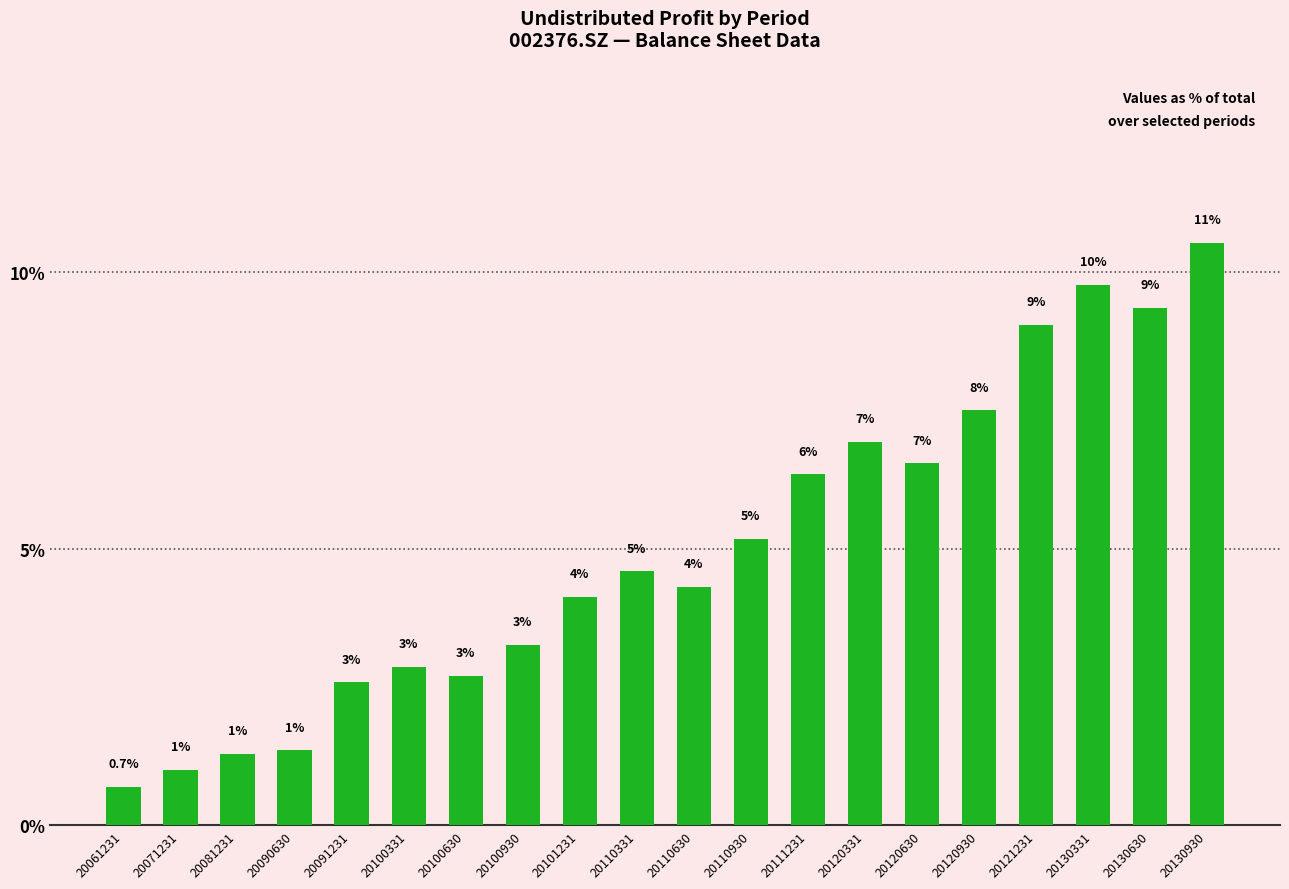

At which category does the chart reach its peak across all series?

20130930